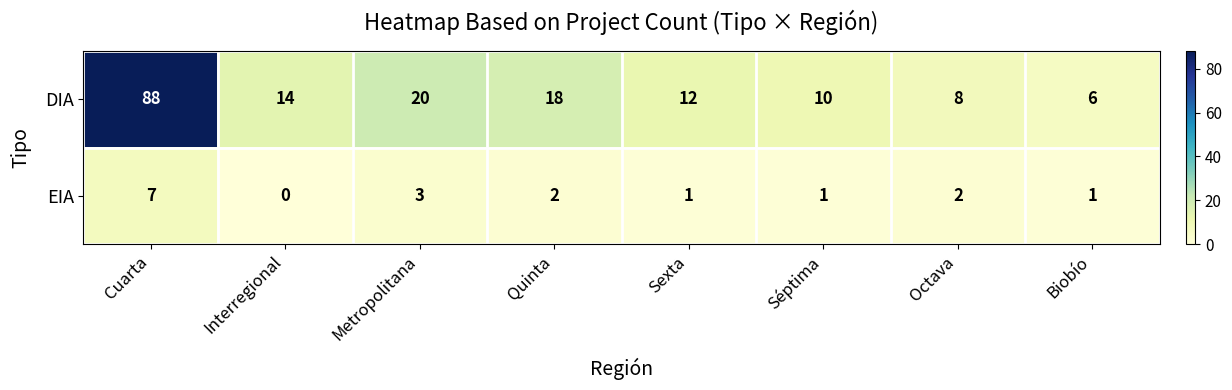

At Cuarta, list the series in order from smallest to largest.

EIA, DIA